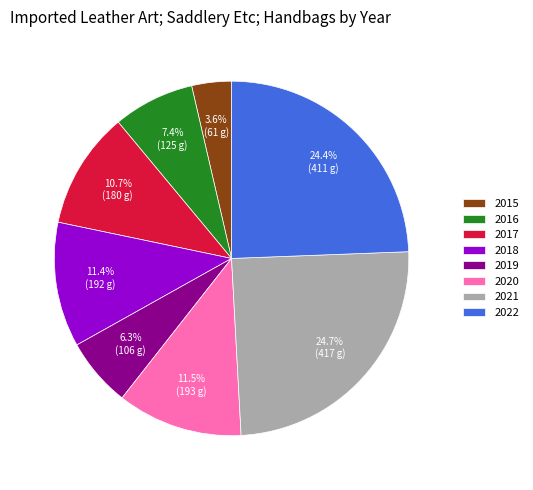

To the nearest percent, what is the average slice percentage?

12%